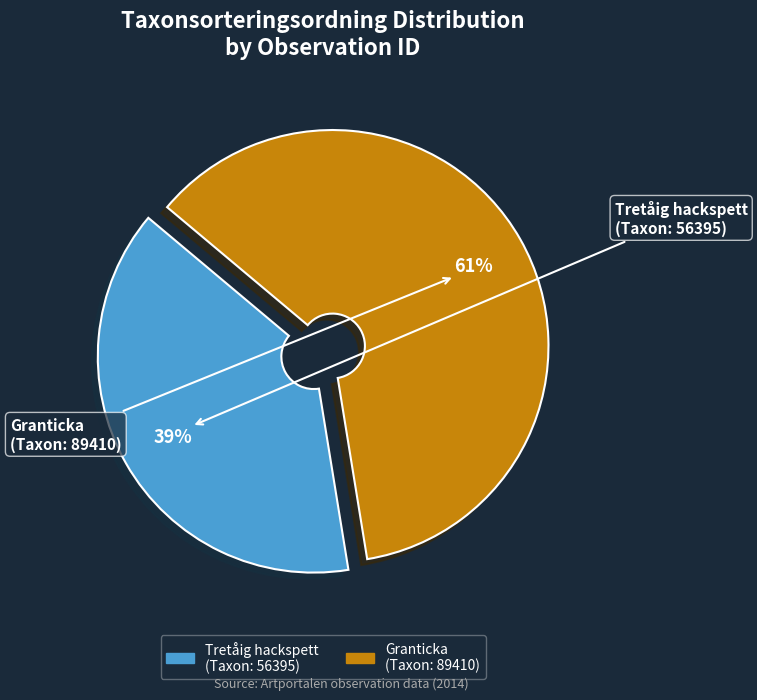

Does any single category account for the majority?

Yes